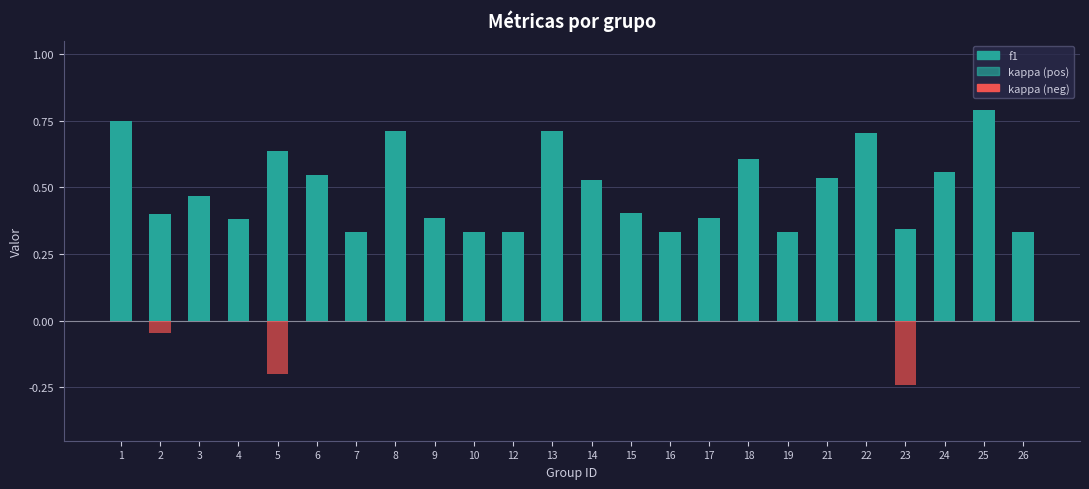

Count the number of data series in this chart.

2